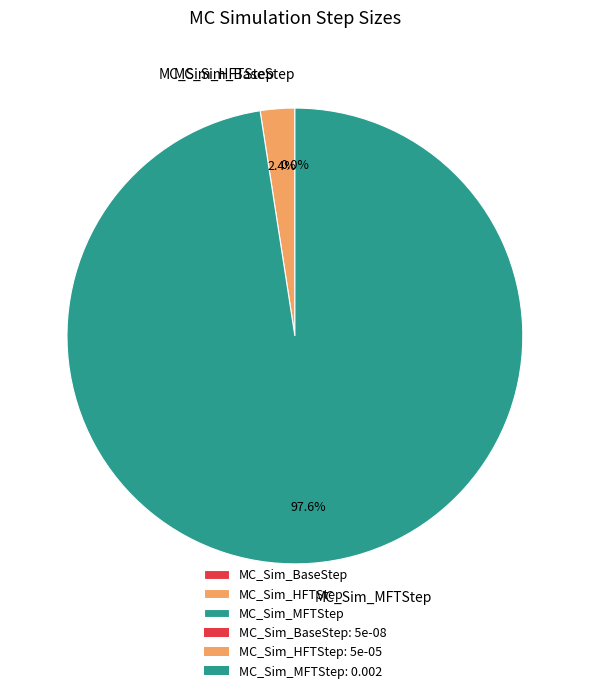

Does any single category account for the majority?

Yes